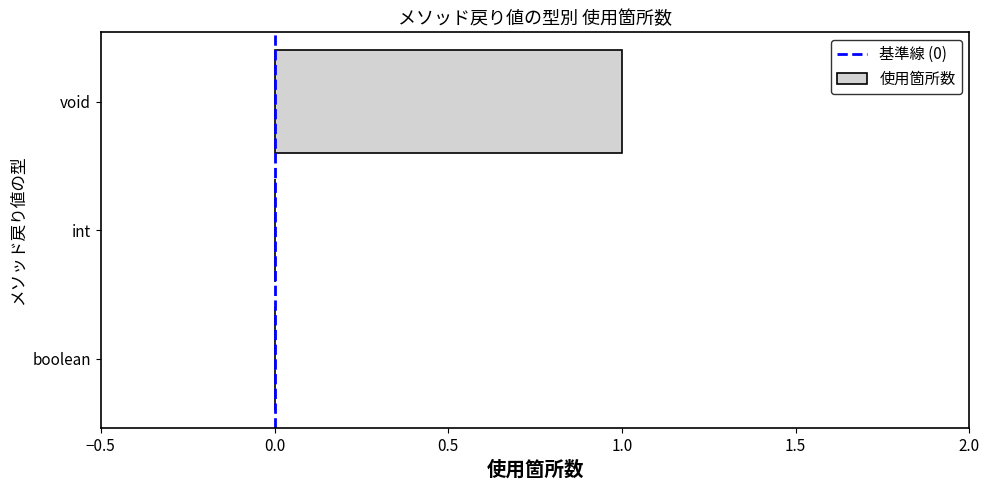

What is the change in value from boolean to void?

+1